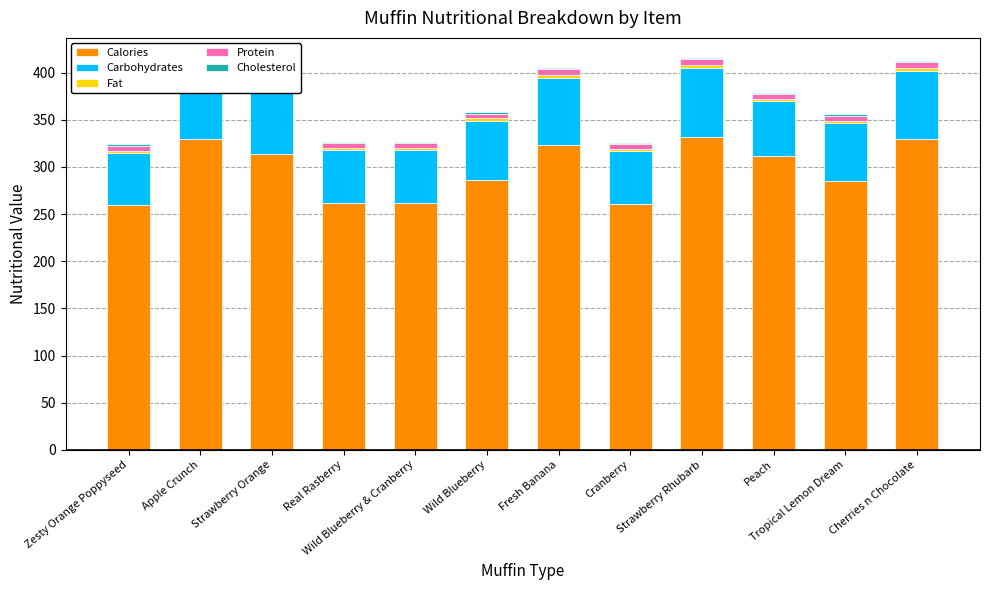

Is the value of Fat at Real Rasberry greater than the value of Carbohydrates at Wild Blueberry & Cranberry?

No